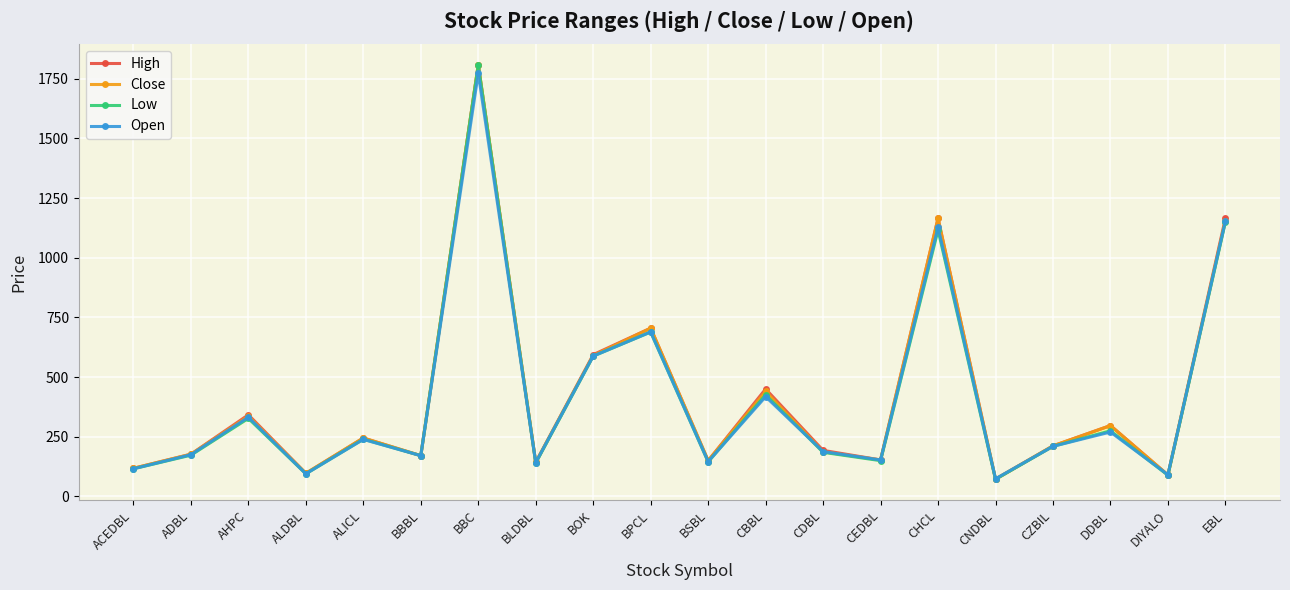

How many data points in Low are less than 210?

10